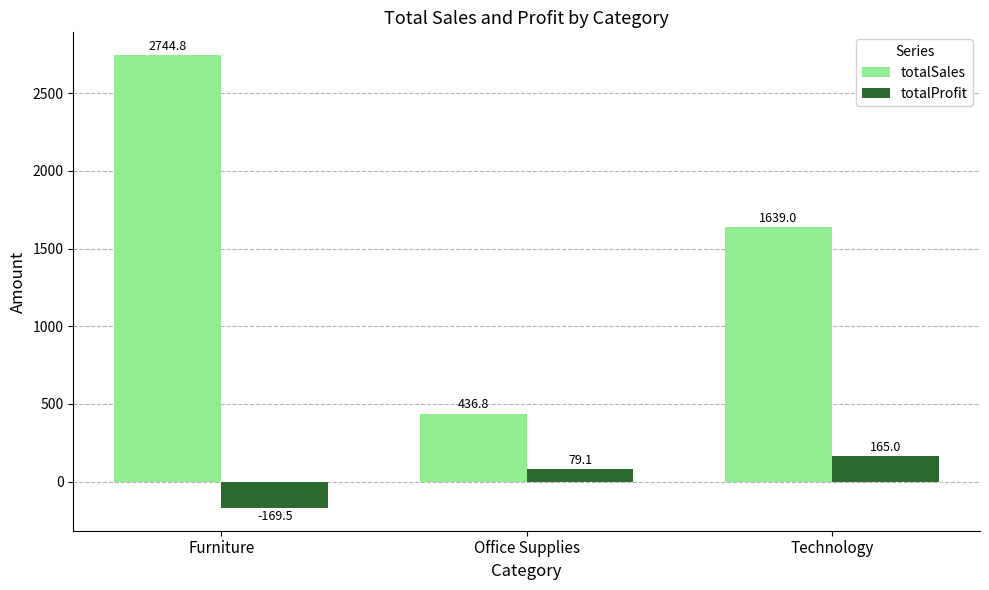

Is it true that totalProfit equals 79.1 at Office Supplies?

True